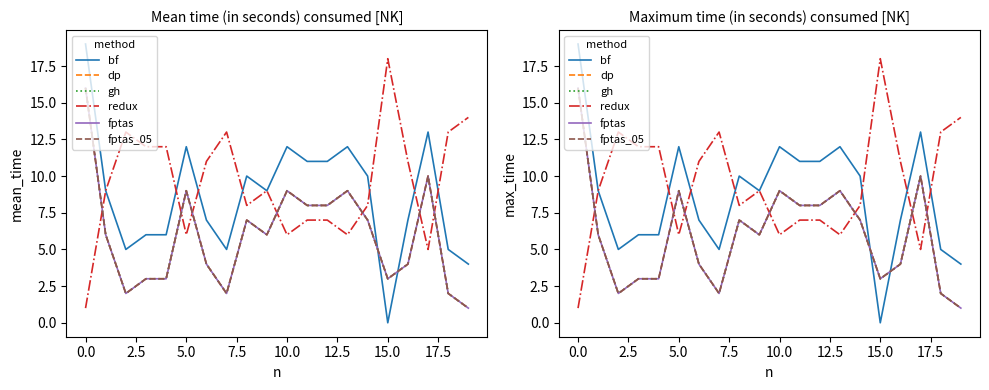

Rank the series by their maximum value, from highest to lowest.

bf, redux, dp, gh, fptas, fptas_05